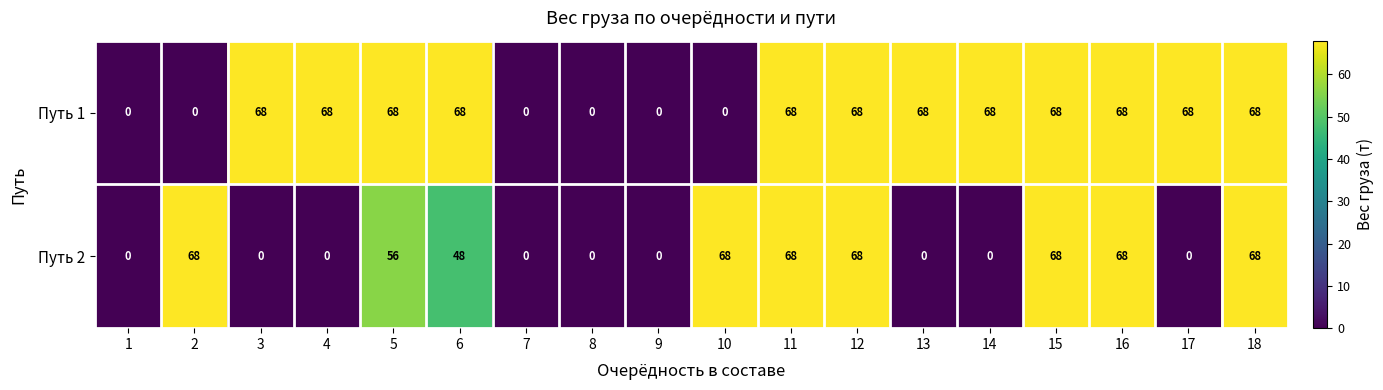

Count the number of categories in the chart.

18